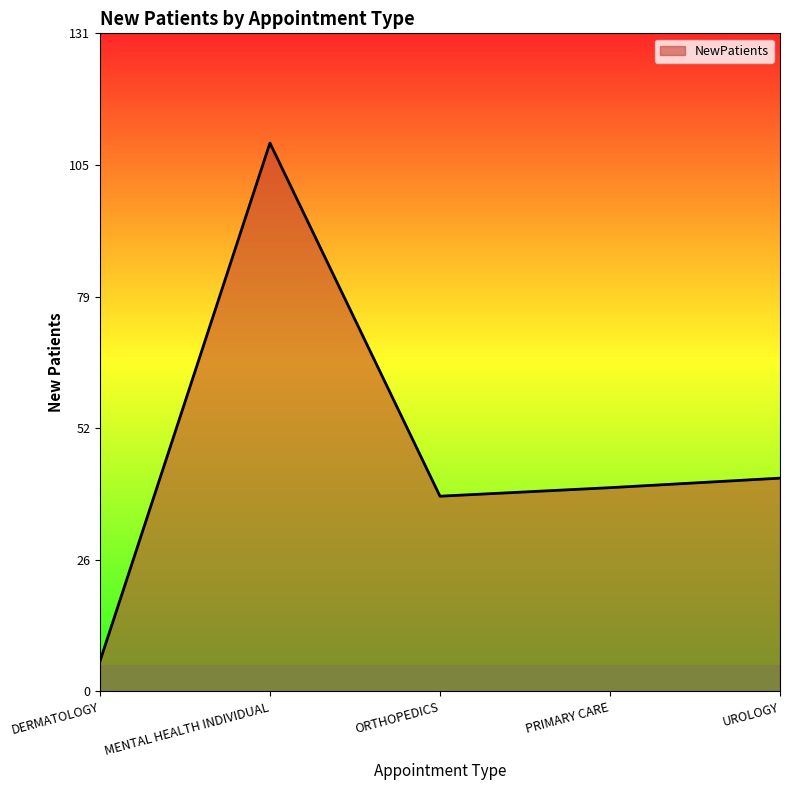

How many series are shown in this chart?

1